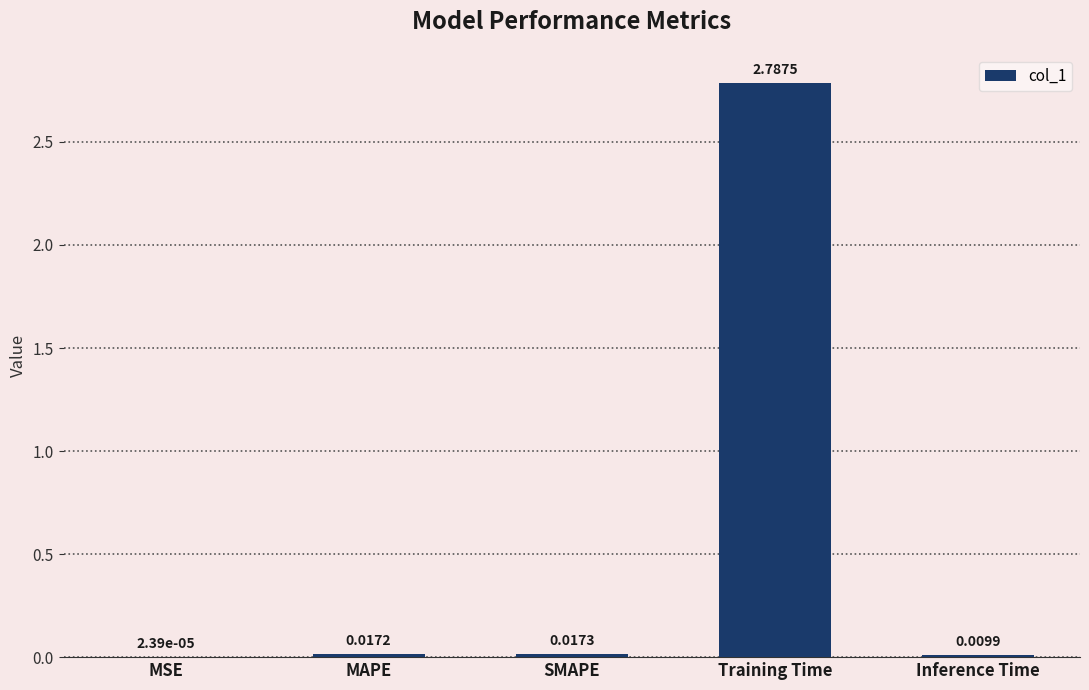

At which label is the value closest to 1?

SMAPE